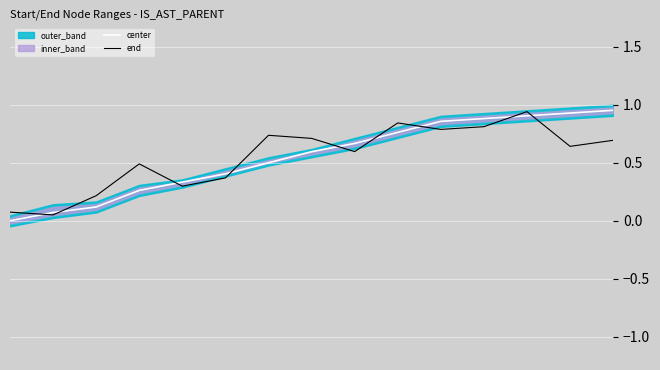

What is the difference between the second highest and minimum values in the end series?

0.8